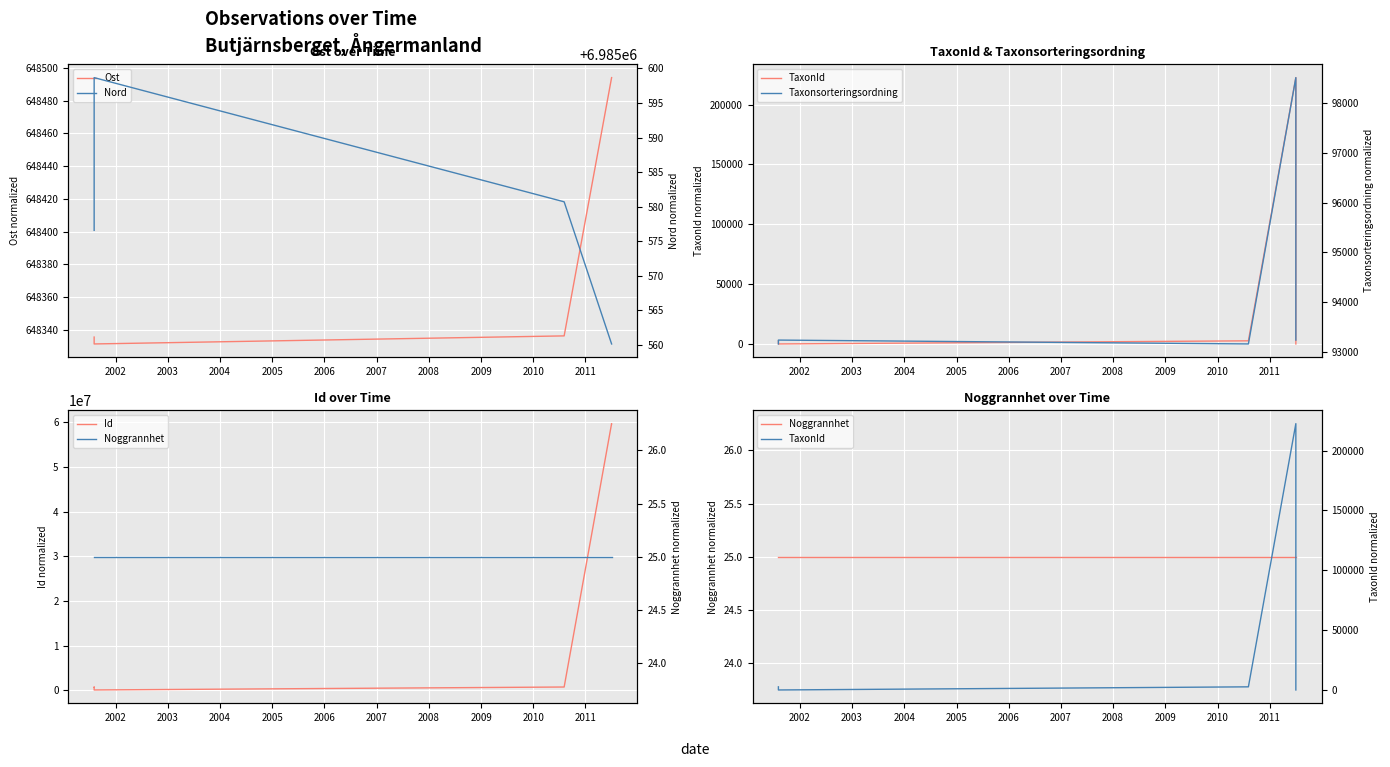

Is it true that Taxonsorteringsordning equals 93235.0 at 2006?

True